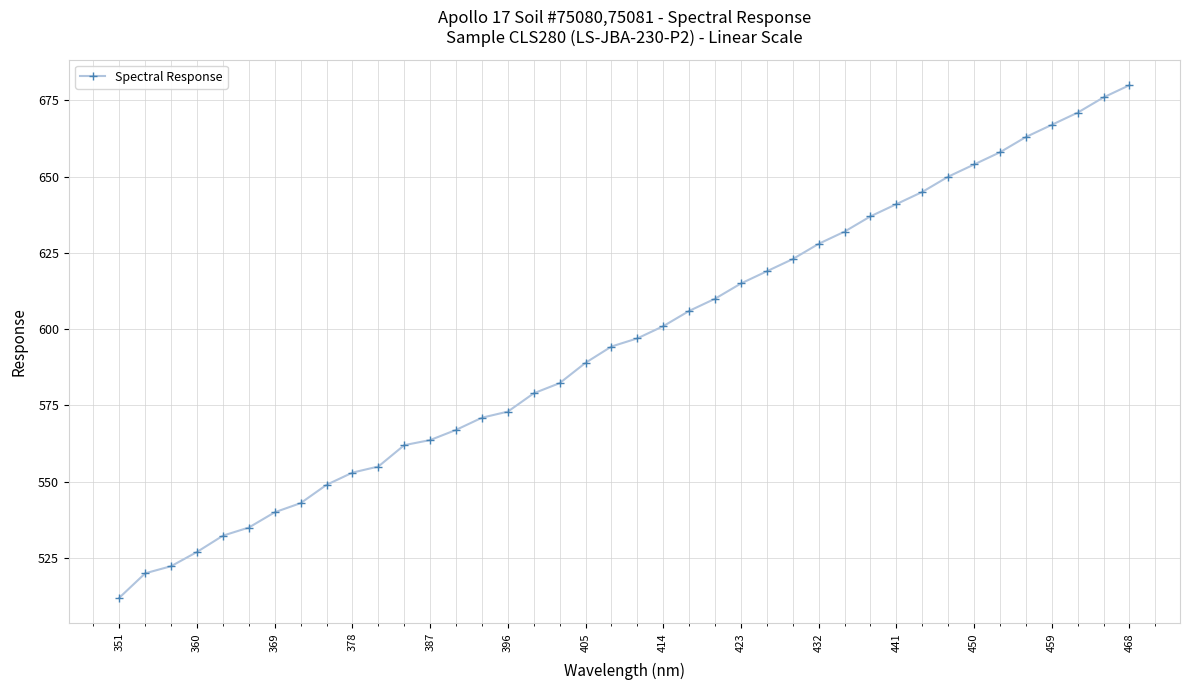

What is the difference between the second highest and minimum values?

164.0